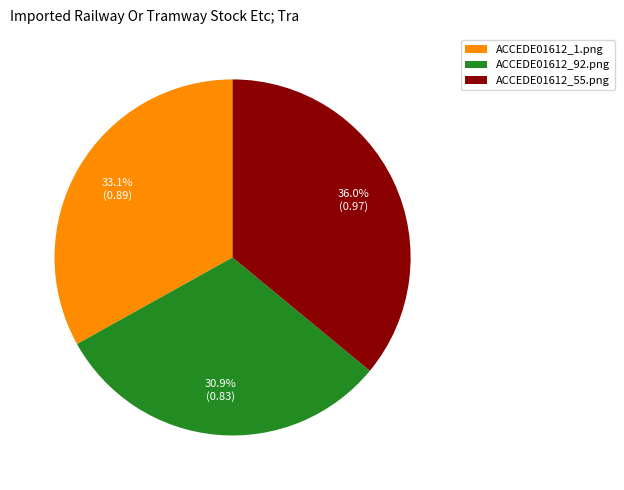

Is it true that ACCEDE01612_55.png is 26% of the pie?

False